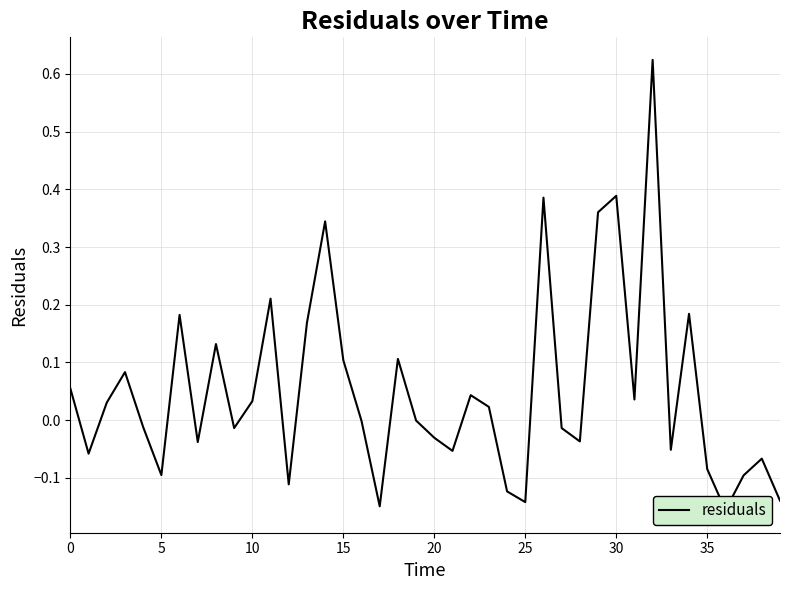

What is the average value?

0.1